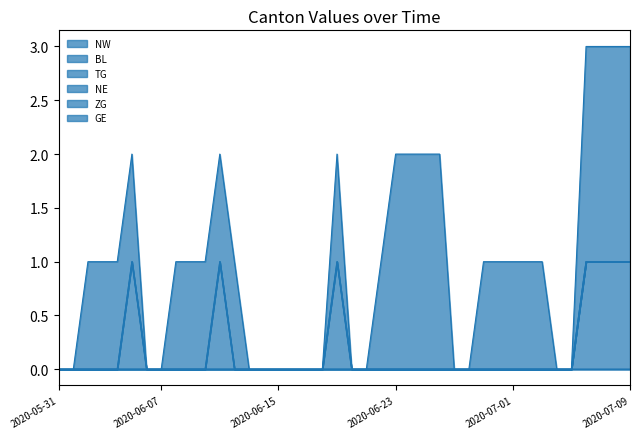

At which category is the sum across all series the highest?

2020-07-06